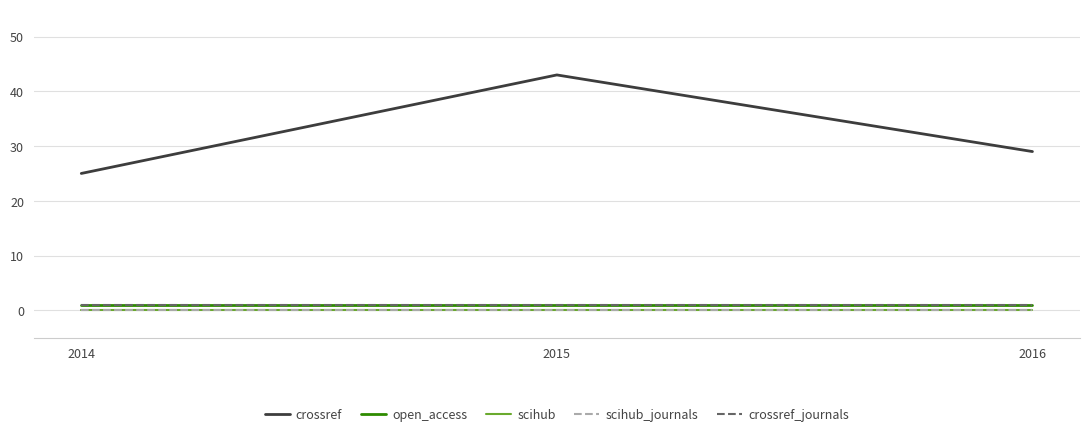

Is it true that scihub_journals equals 0 at 2015?

True